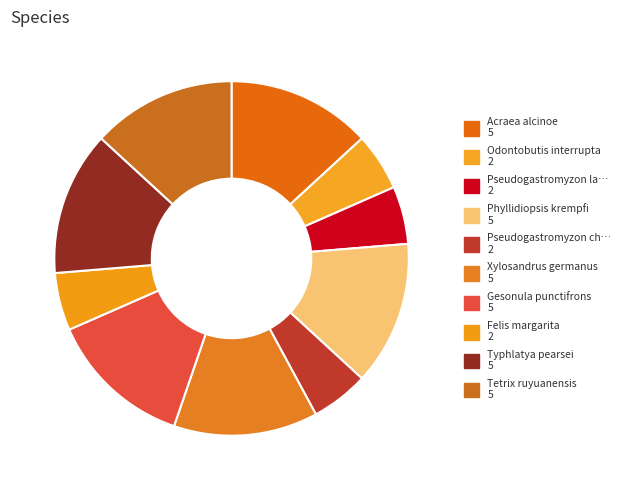

How many segments does this pie chart have?

10